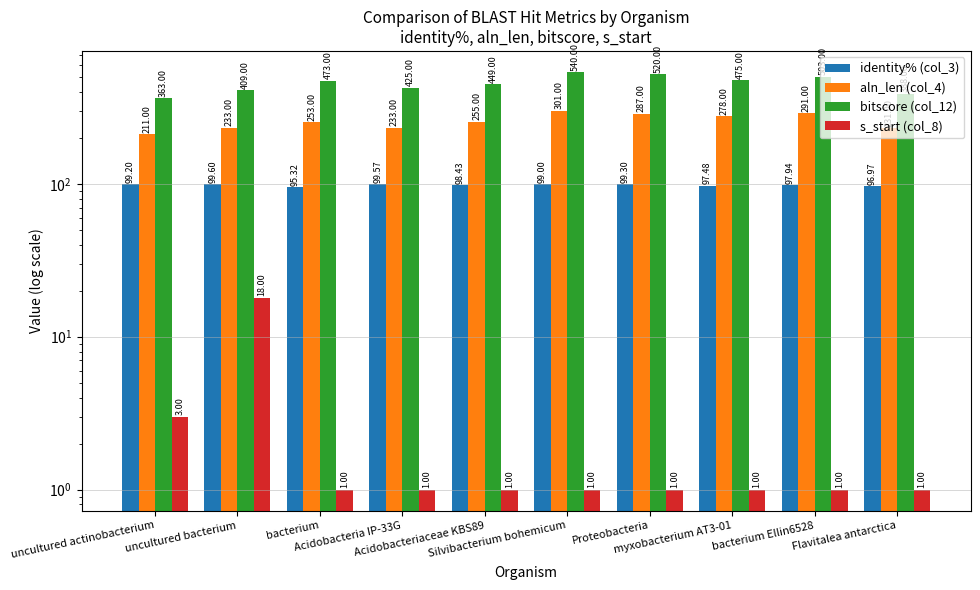

What position from the right is Acidobacteriaceae KBS89?

6